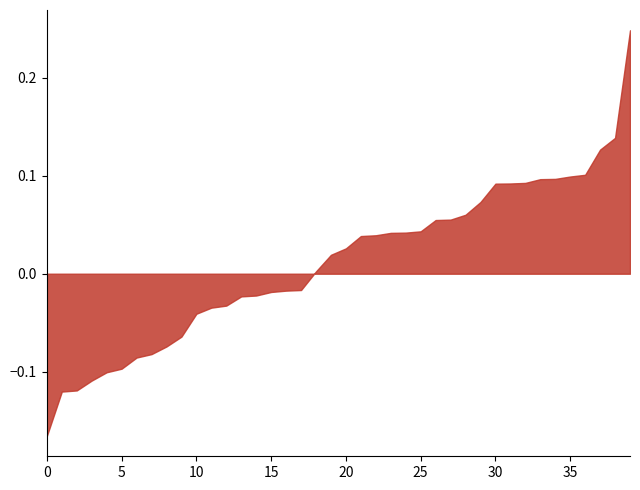

Is it true that the value at 5 is -0.1?

True